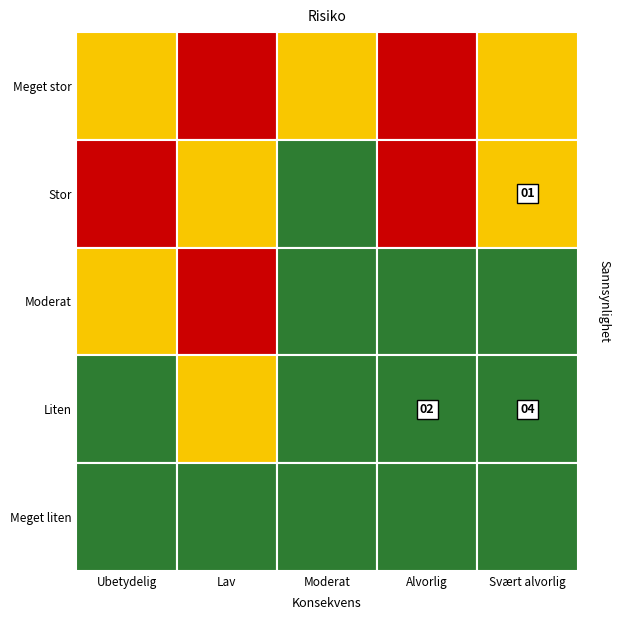

Which has a higher value, 3 or 1?

1